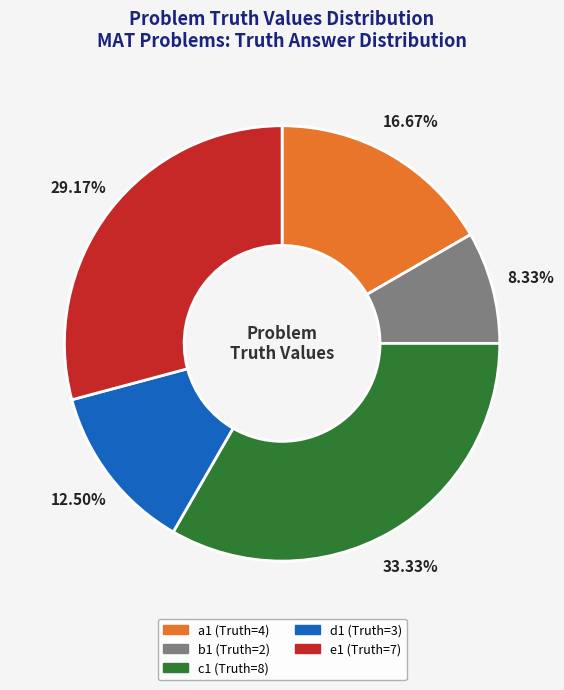

Do b1 and c1 together represent more than half of the pie?

No